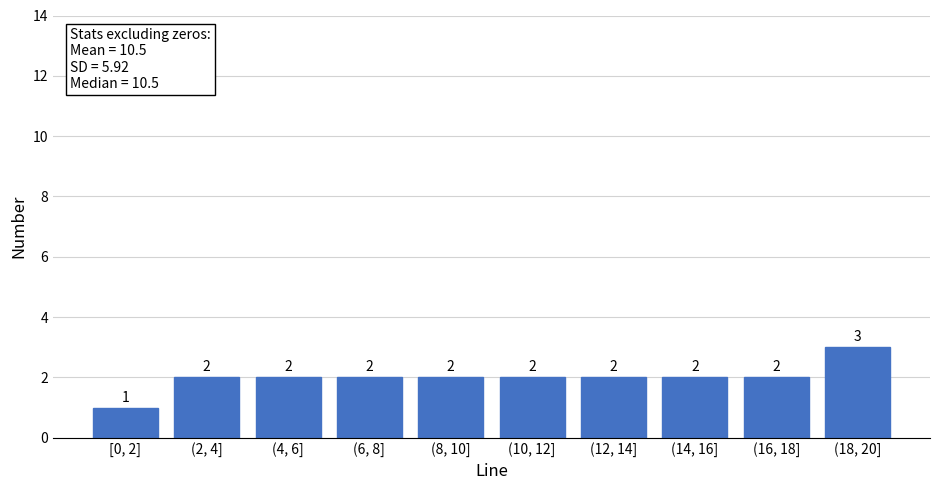

Reading right to left, transcribe all the data shown in this chart.

3	2	2	2	2	2	2	2	2	1